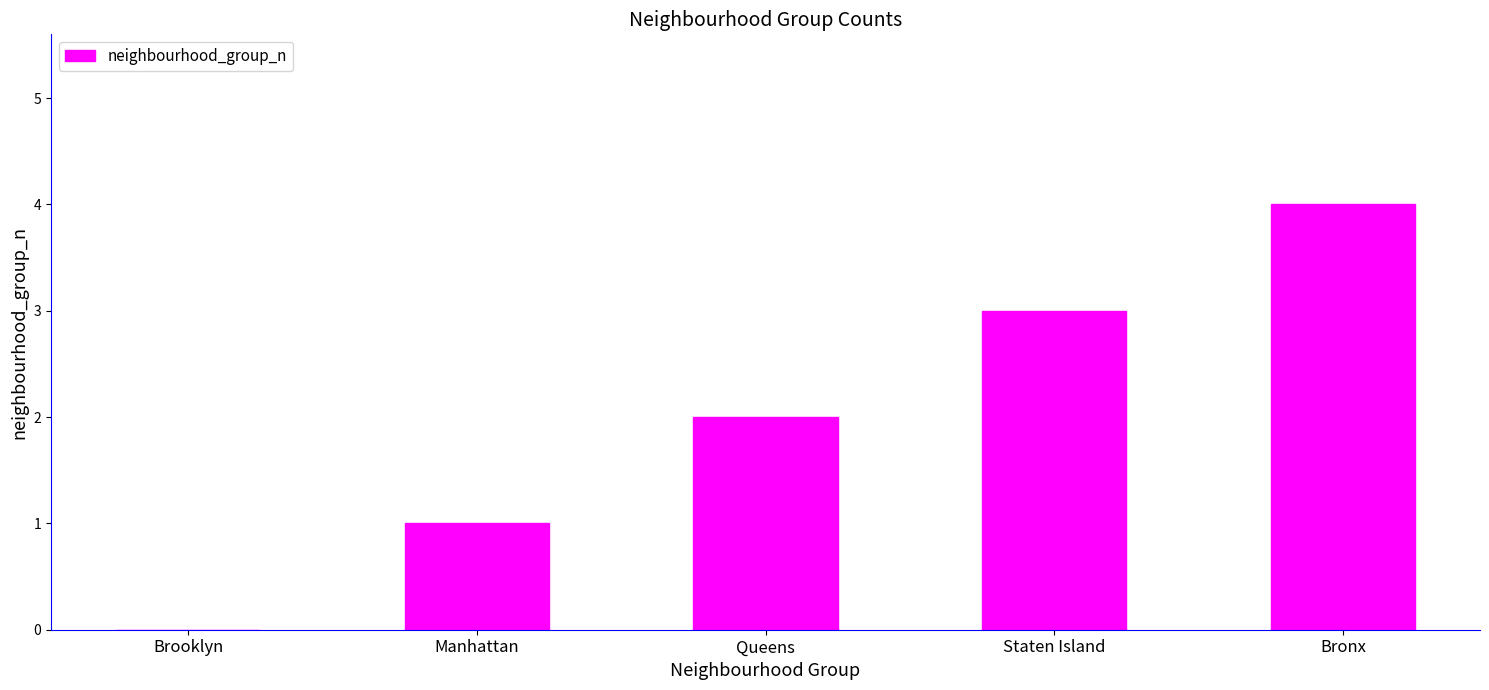

What is the change in value from Manhattan to Staten Island?

+2